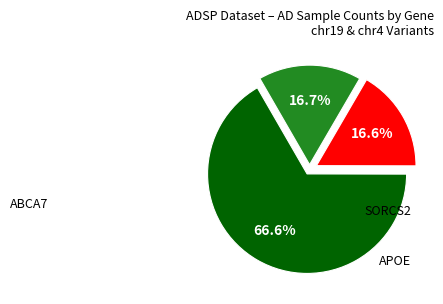

Is there any slice that represents more than half of the pie?

Yes